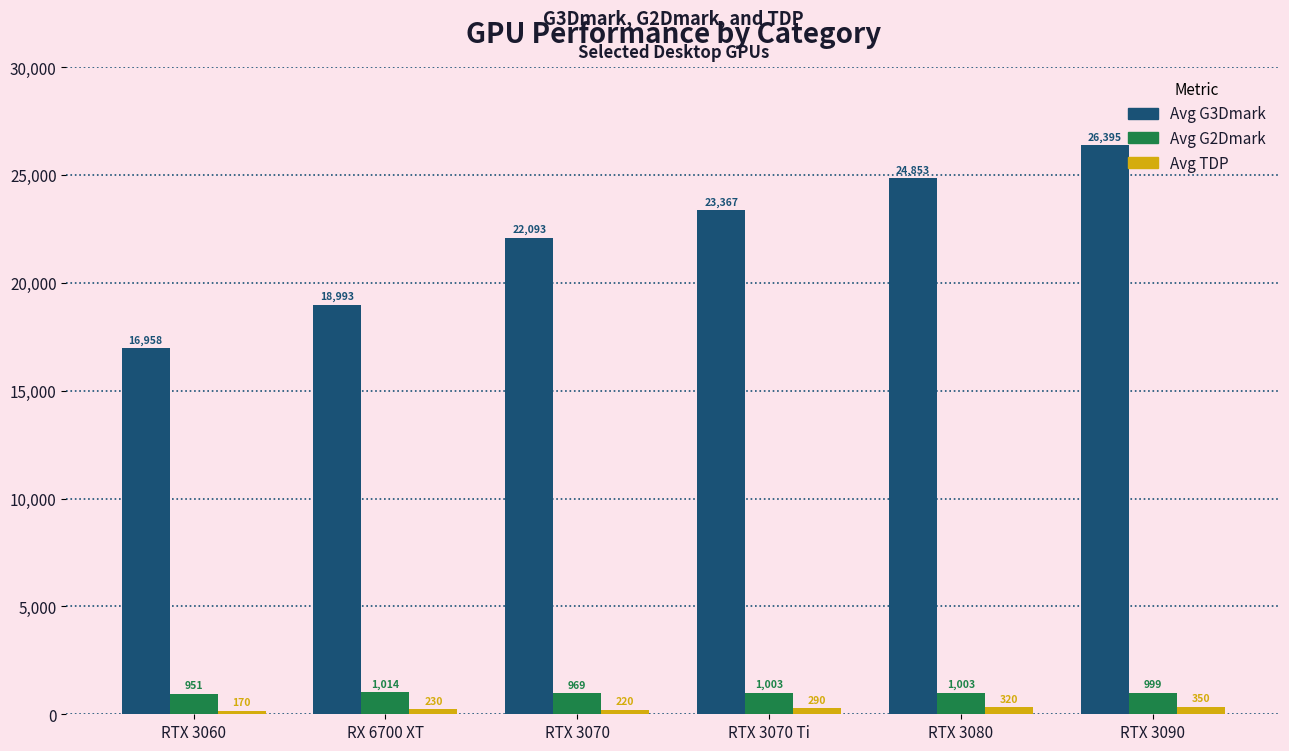

Count the number of data series in this chart.

3